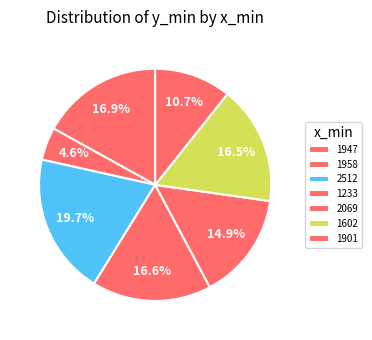

To the nearest percent, what portion does 1947 represent?

17%